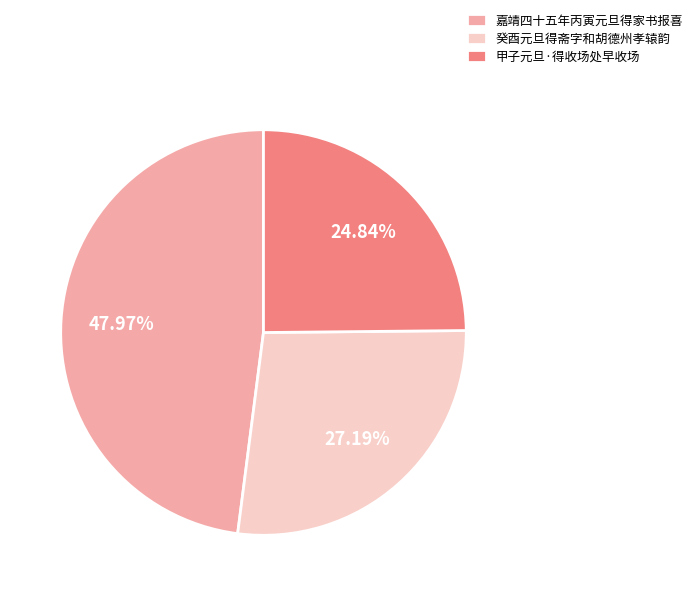

What percentage is the 甲子元旦·得收场处早收场 slice, to the nearest percent?

25%